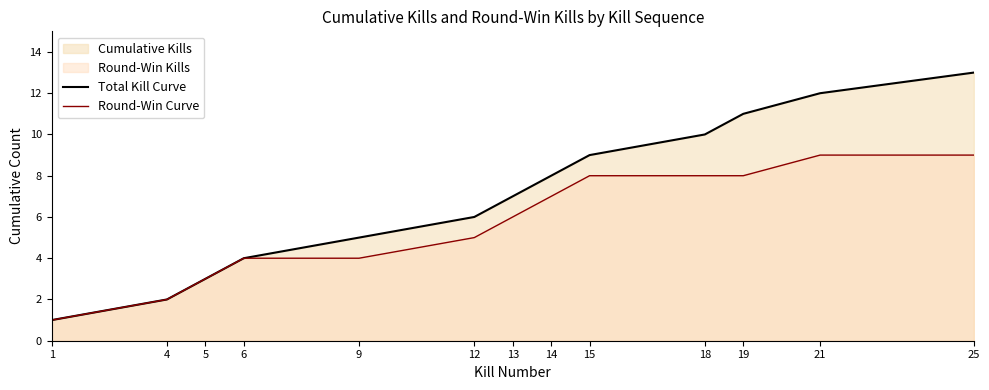

Is it true that Total Kill Curve equals 8 at 14?

True